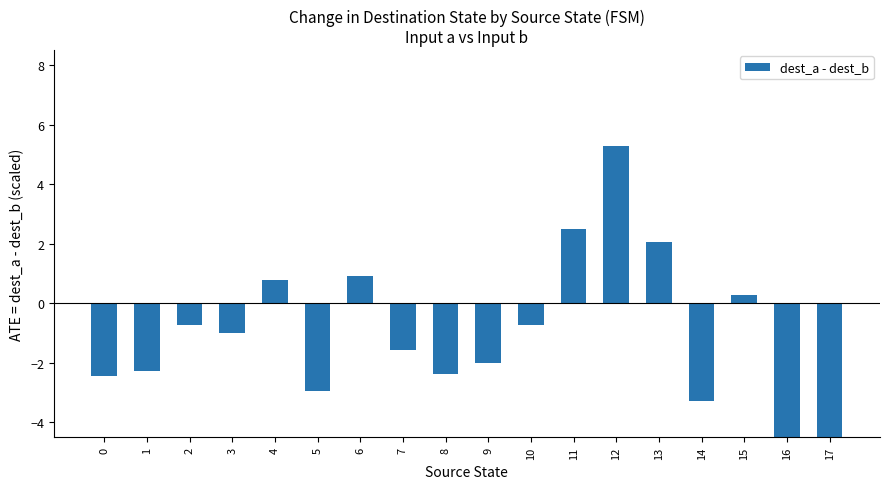

True or false: the data shows 0.9 at 6.

True